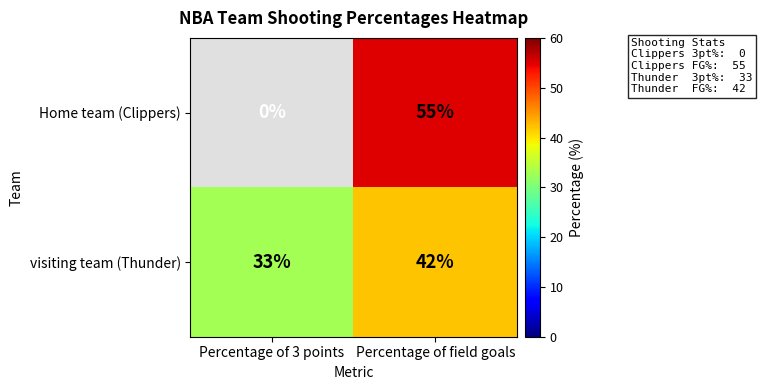

List the series in order of their peak value, highest first.

Home team (Clippers), visiting team (Thunder)